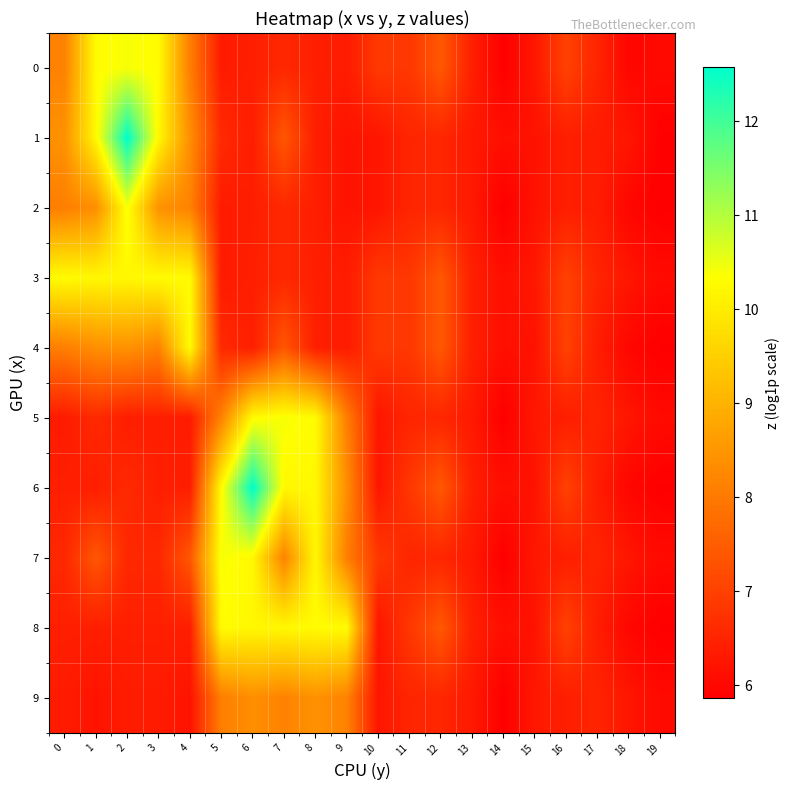

What is the difference between the highest and lowest values at 17?

0.1